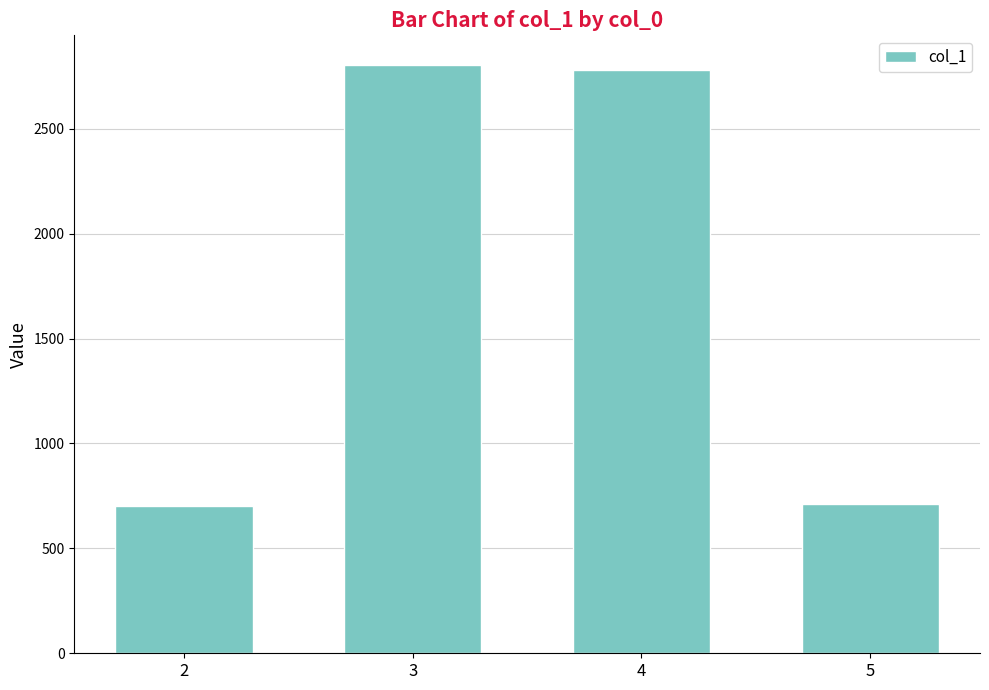

How many series are shown in this chart?

1